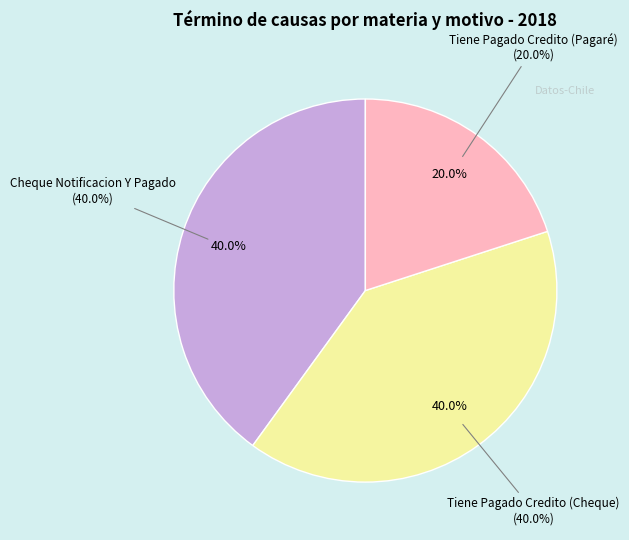

Does Tiene Pagado Credito (Cheque) represent more than half of the total?

No